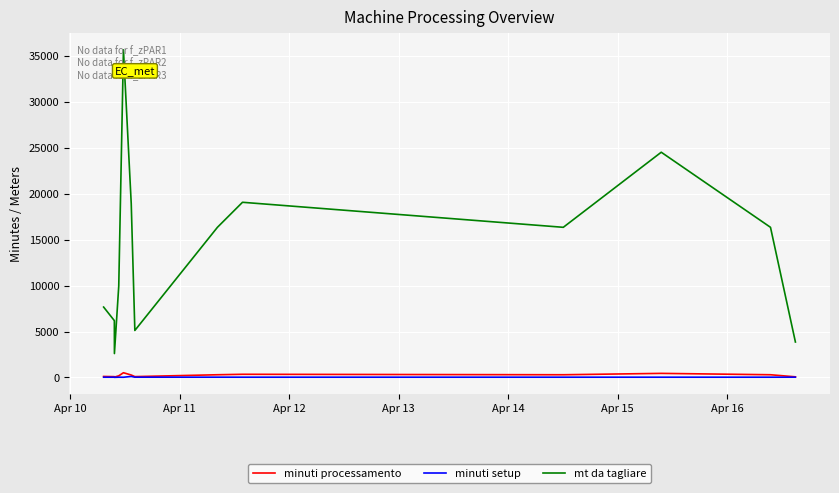

True or false: minuti setup and mt da tagliare cross at least once.

False